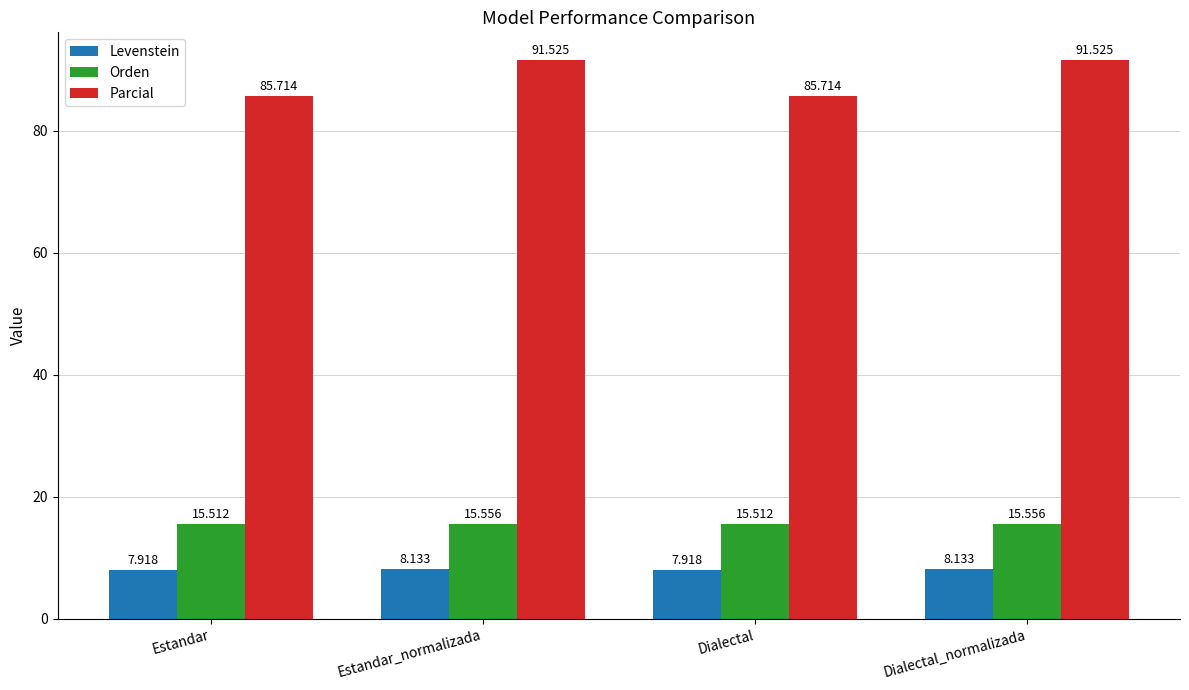

What is the spread (max minus min) of values at Dialectal_normalizada?

83.4